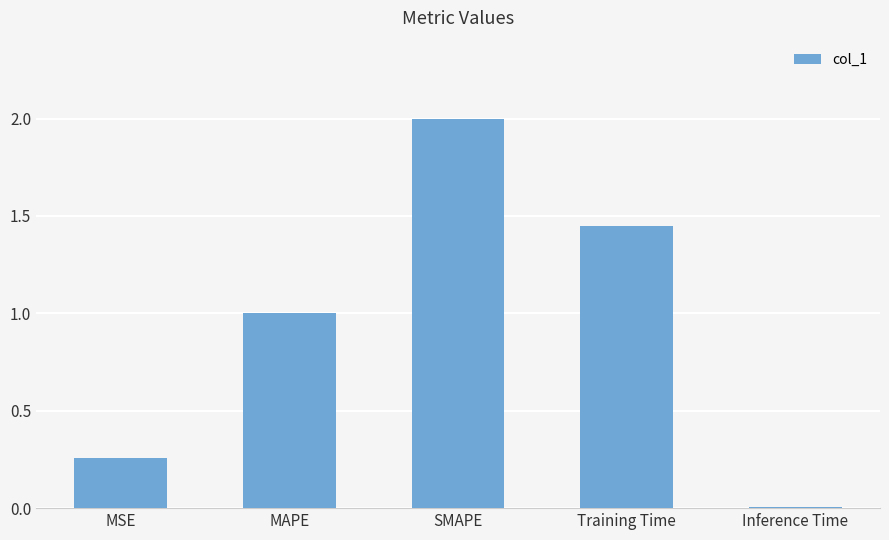

How many series are shown in this chart?

1